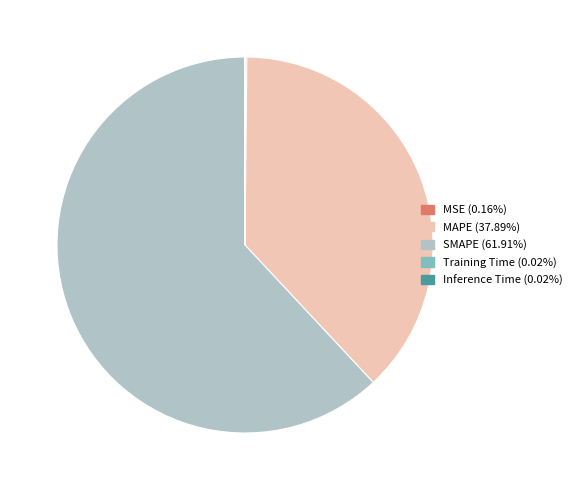

Between MAPE and SMAPE, which is larger?

SMAPE